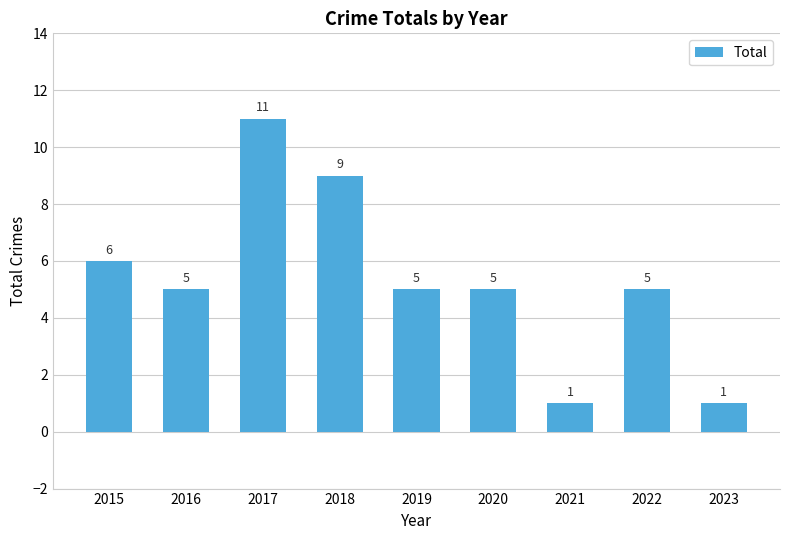

How many categories are shown in the chart?

9